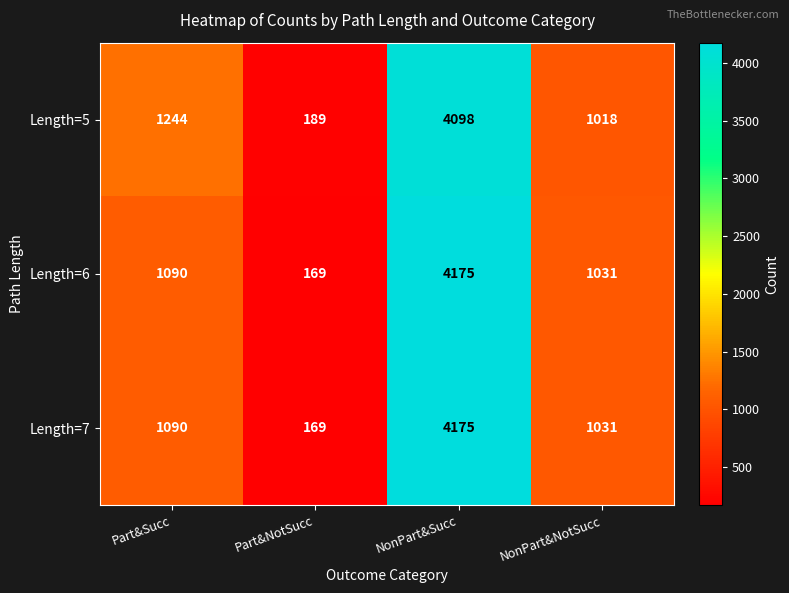

Which series changed the most between Part&Succ and Part&NotSucc?

Length=5